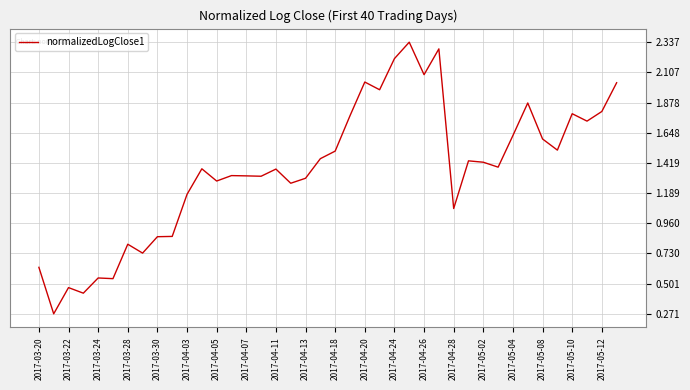

How many lines are shown in the chart?

1